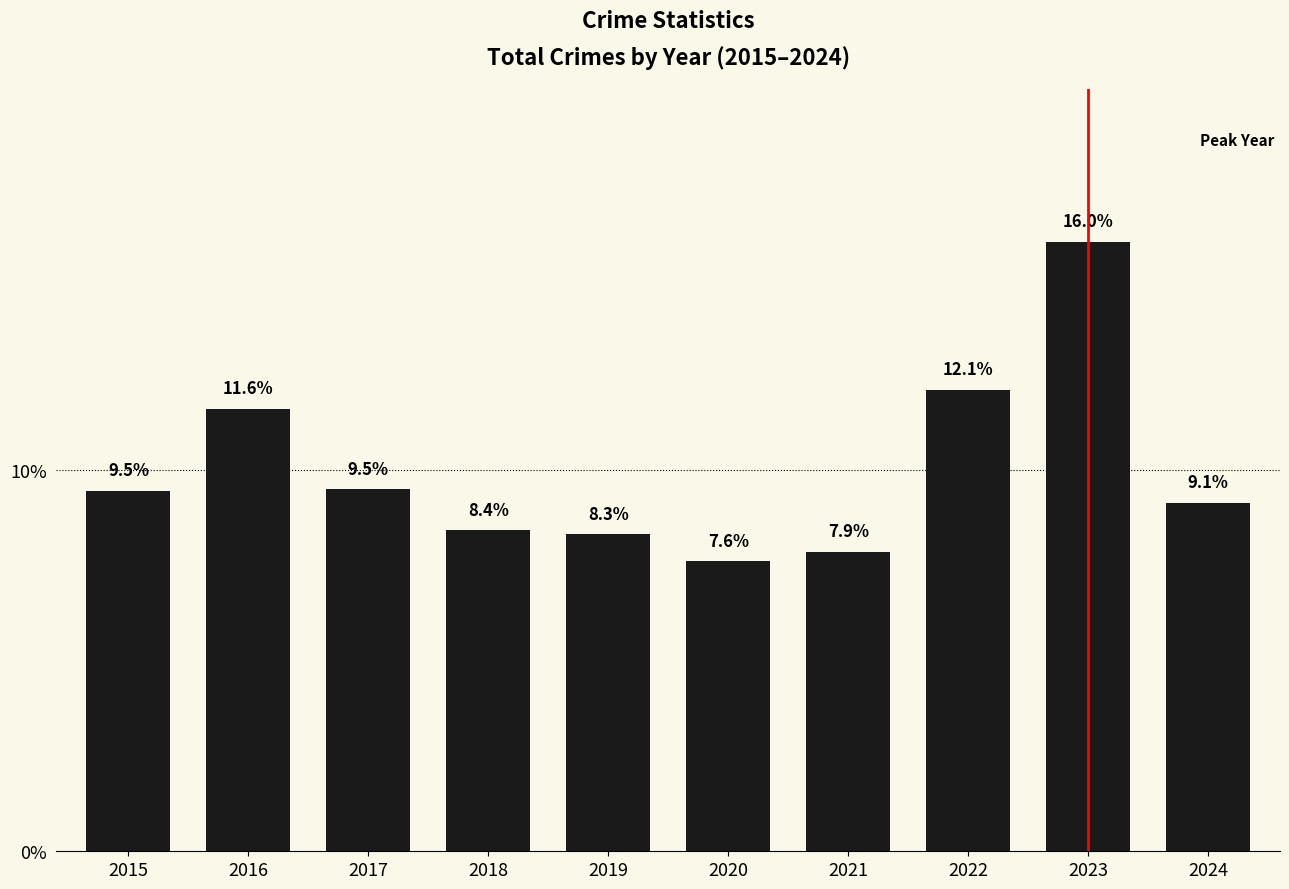

Count the number of data series in this chart.

1